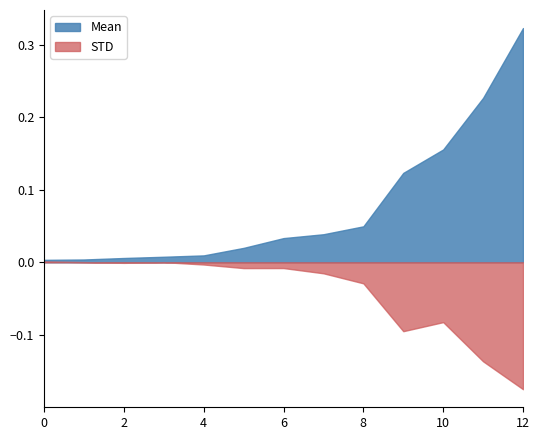

Which series has the largest total across all categories?

Mean